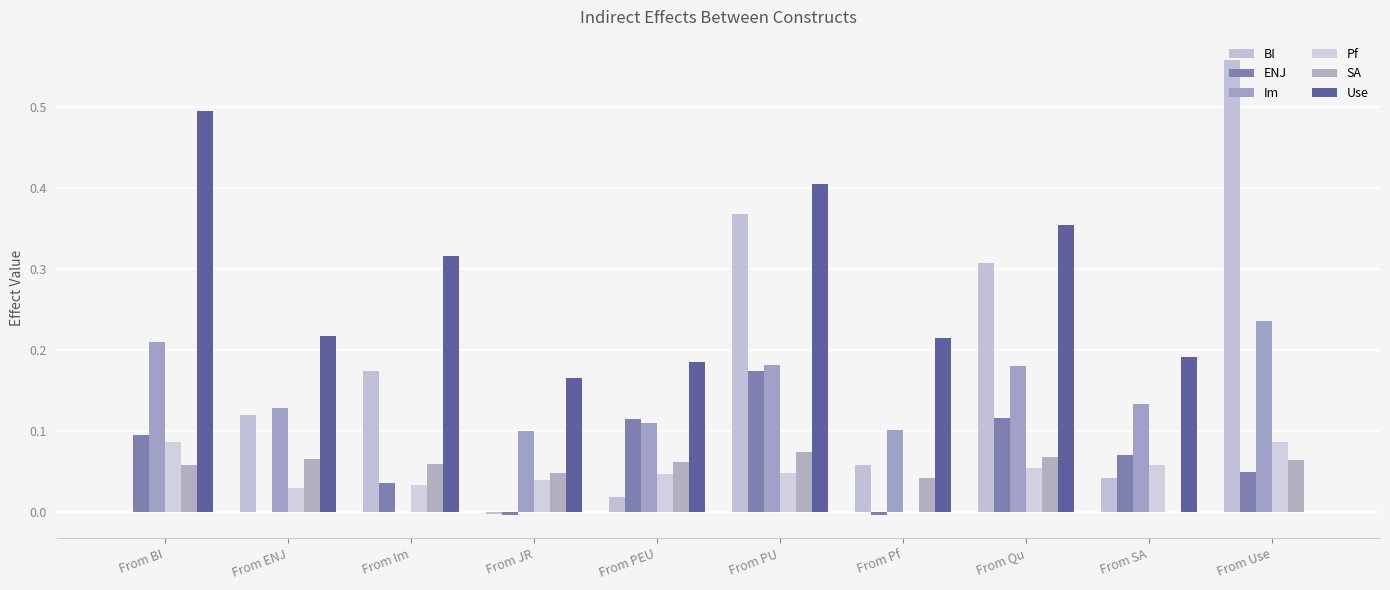

How many groups of bars are there?

10